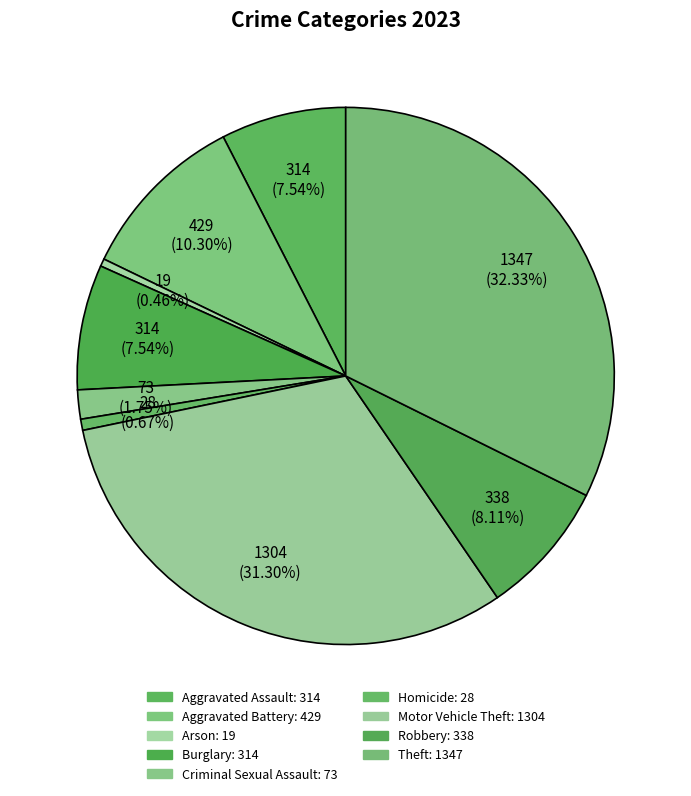

What portion of the pie excludes Criminal Sexual Assault?

98.2%